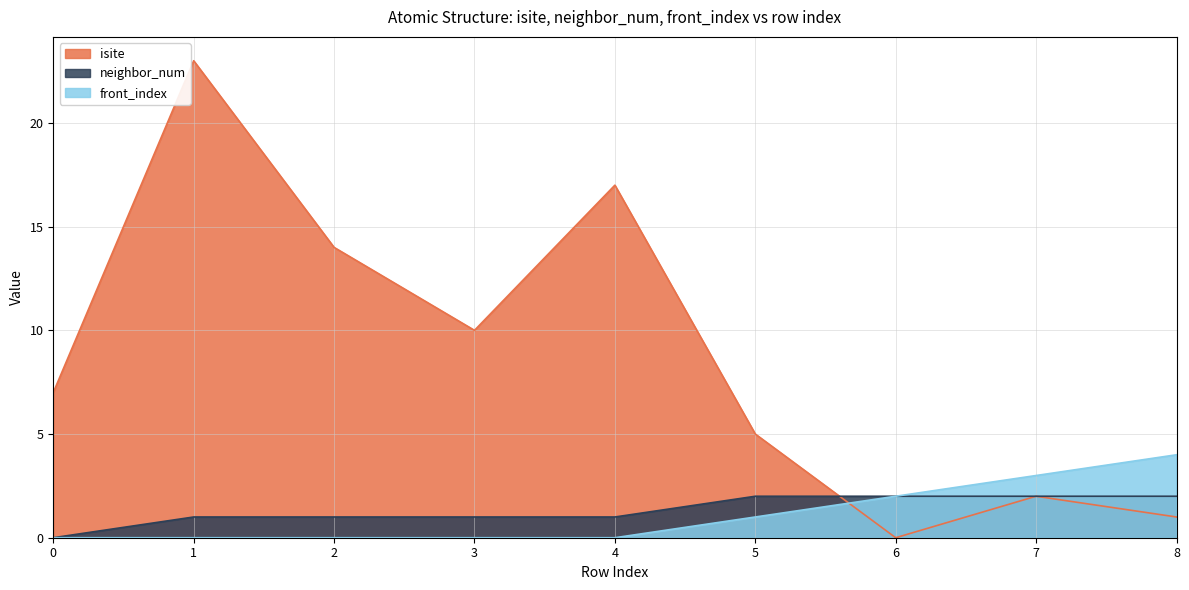

Reading left to right, extract all data points from this chart.

isite: 7	23	14	10	17	5	0	2	1
neighbor_num: 0	1	1	1	1	2	2	2	2
front_index: 0	0	0	0	0	1	2	3	4